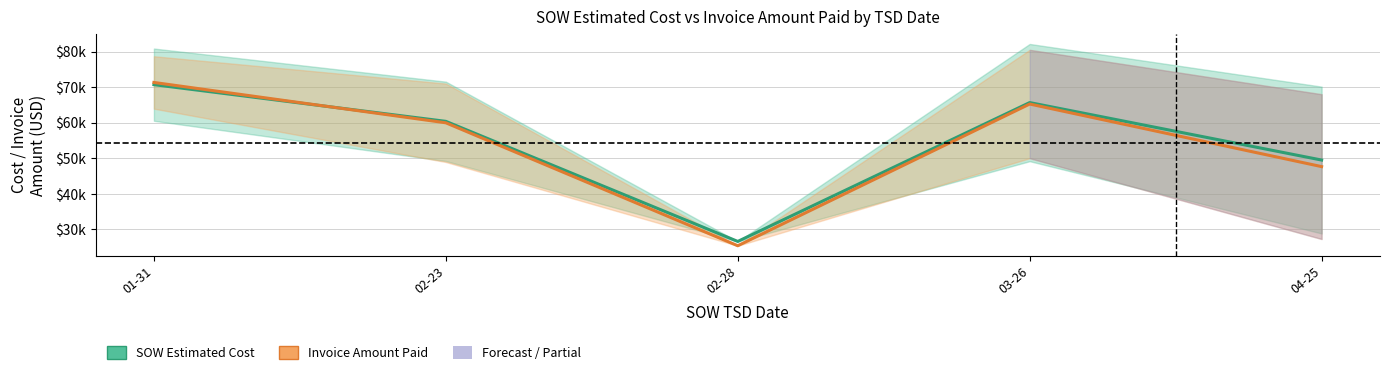

List the series in order of their peak value, lowest first.

SOW Estimated Cost, Invoice Amount Paid